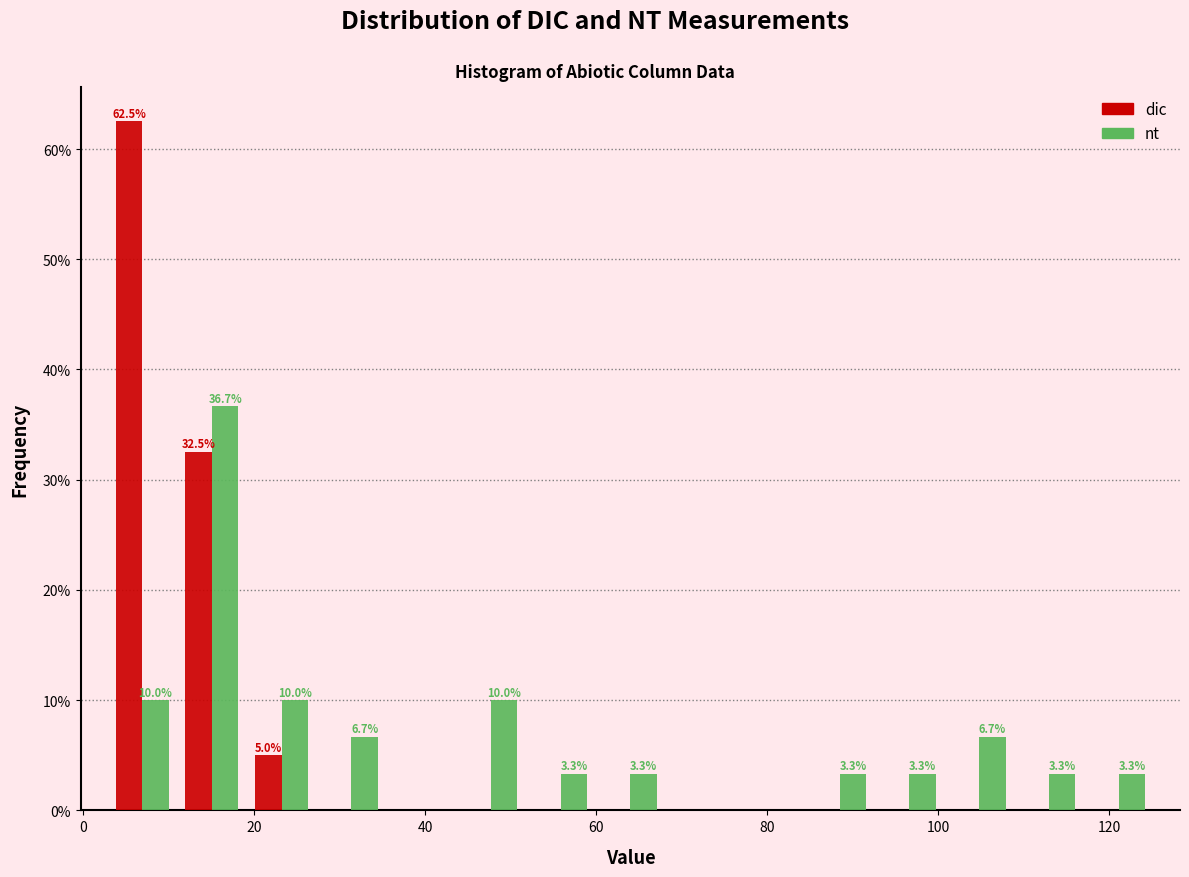

In the nt series, which range on the x-axis has the tallest bar?

10 to 20